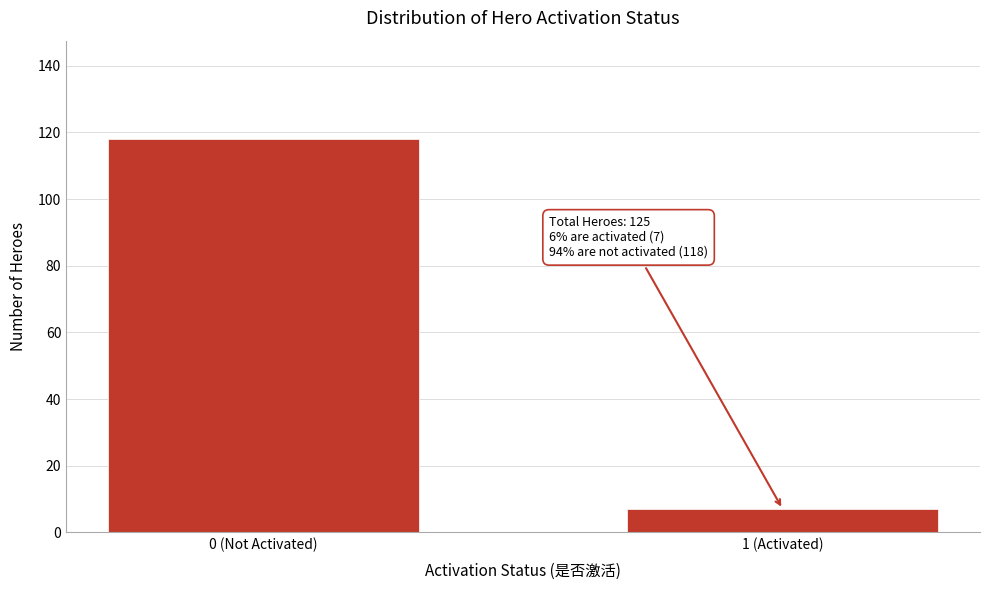

Reading left to right, extract all data points from this chart.

118	7